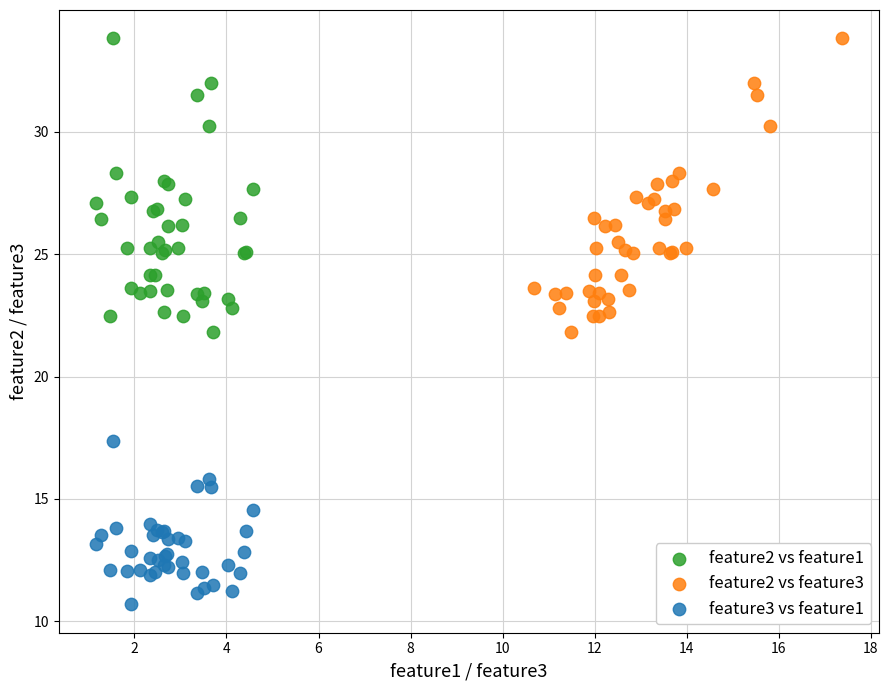

What are all the series names shown in the legend?

feature2 vs feature1, feature2 vs feature3, feature3 vs feature1